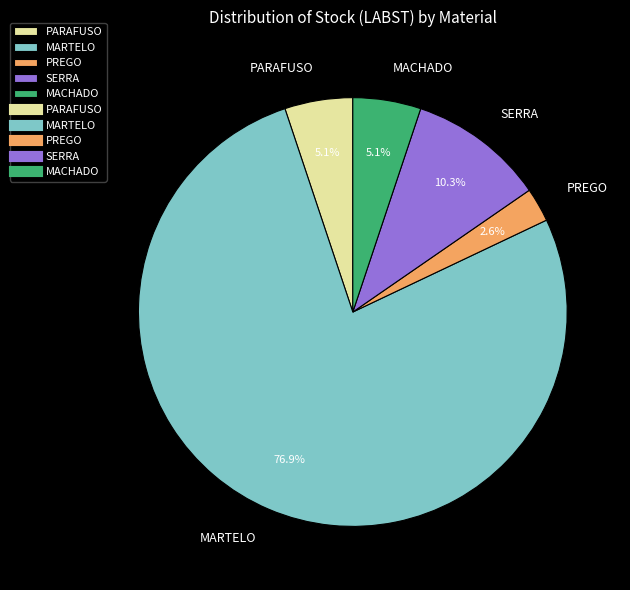

Which slice represents more than half of the pie?

MARTELO